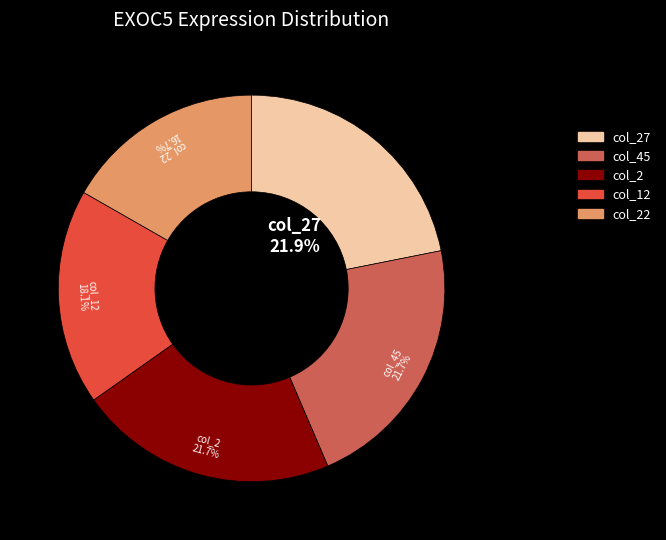

Does any single category account for the majority?

No